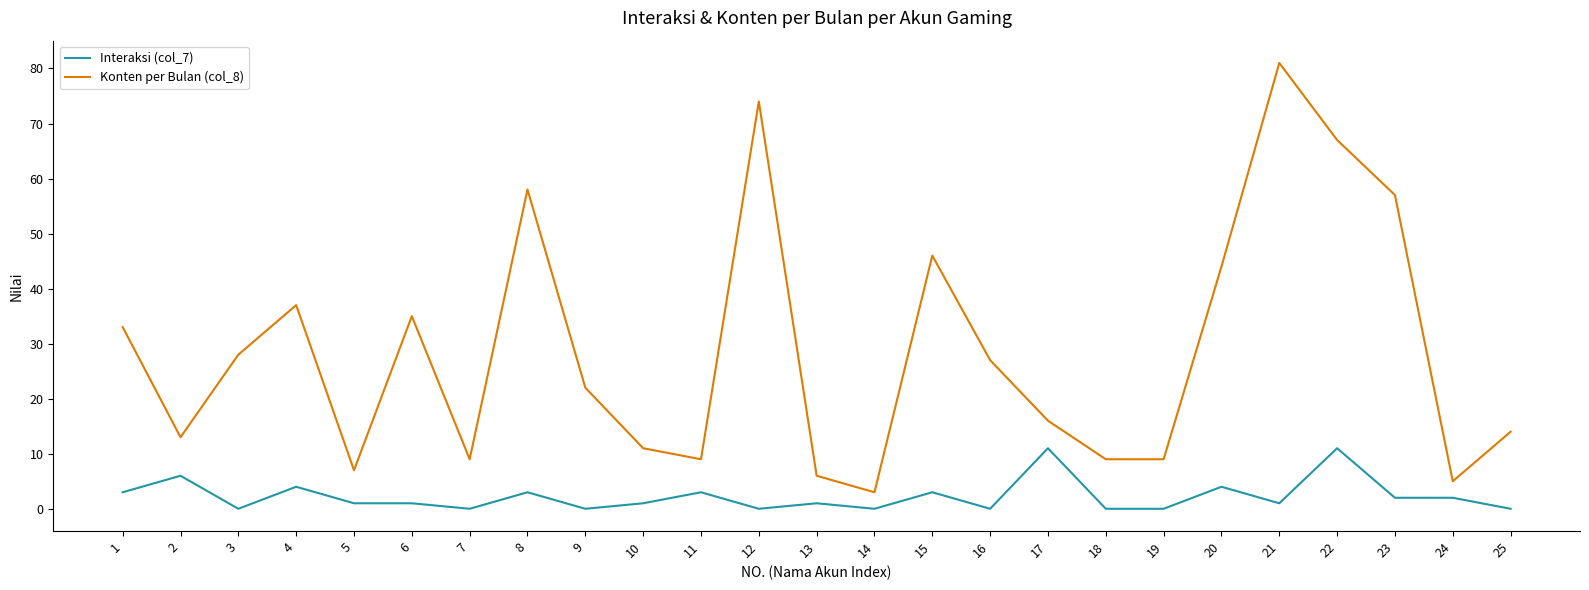

True or false: Interaksi (col_7) has a value of 3 at 15.

True